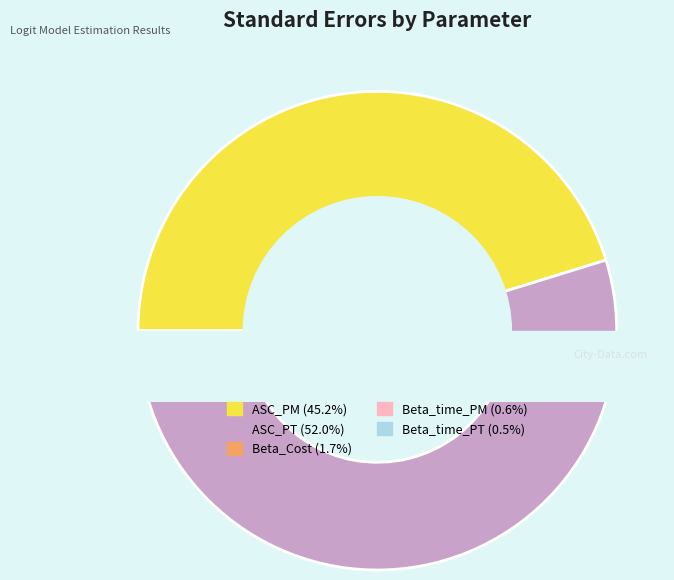

To the nearest percent, what is the average slice percentage?

20%